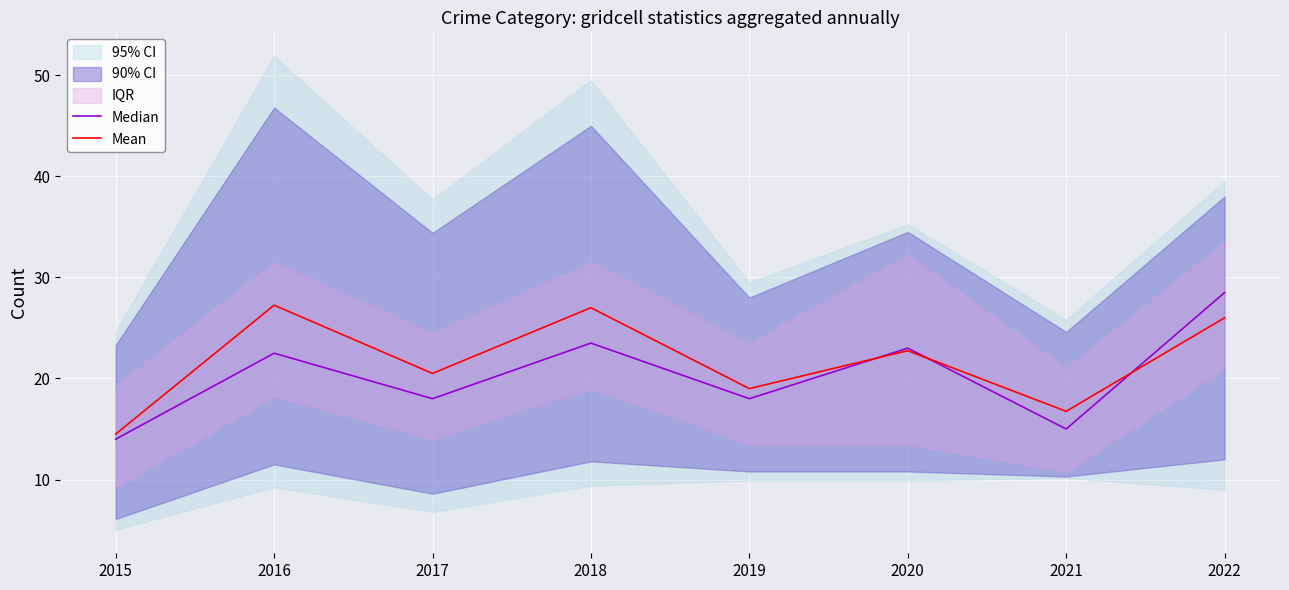

How many interior local valleys does the Median series have?

3